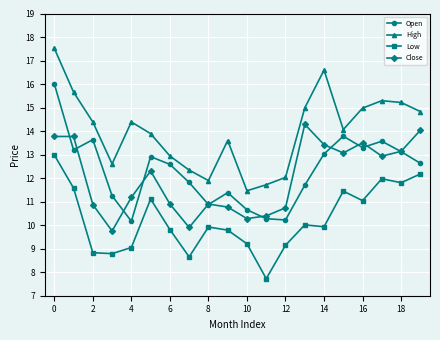

What is the minimum value for High?

11.5